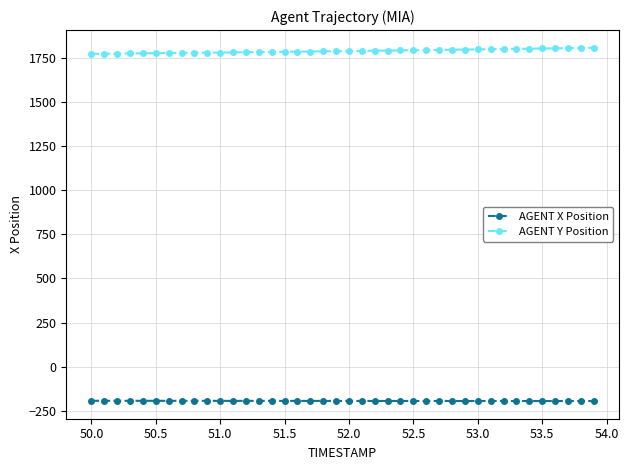

At how many categories does at least one series exceed 672?

40